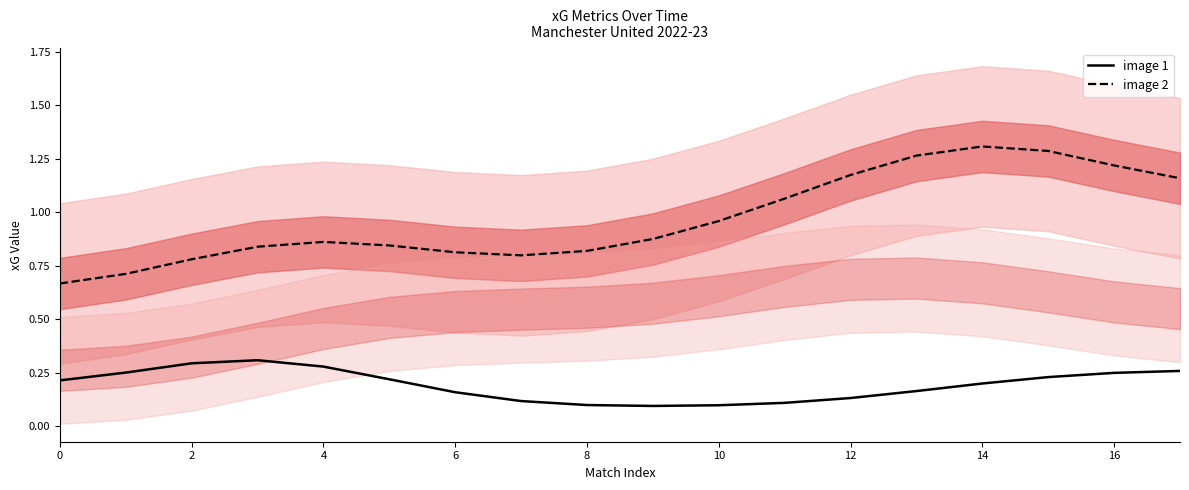

What is the sum of the xGChain (image 2) values at 12 and 15?

2.5